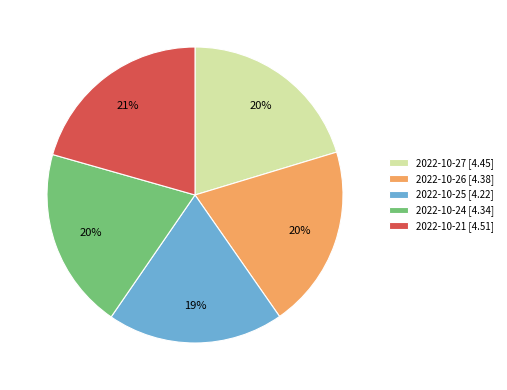

Do 2022-10-21 and 2022-10-24 together represent more than half of the pie?

No